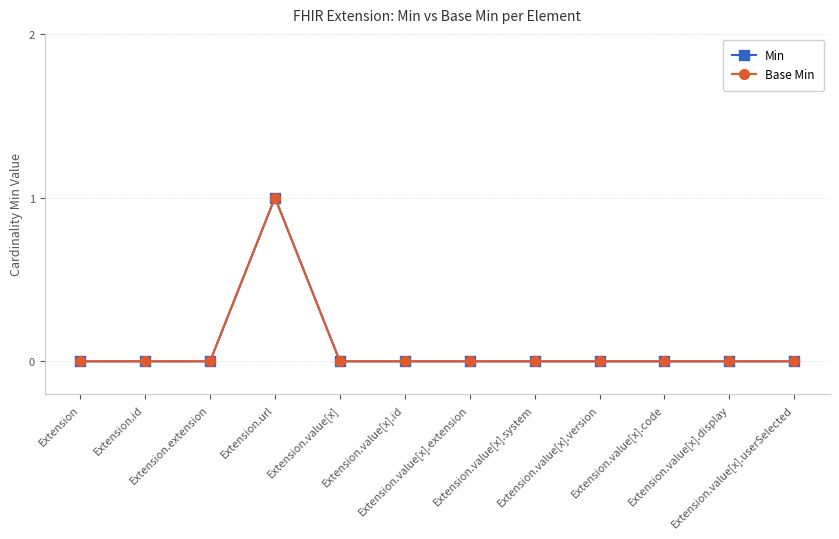

Which series changed the most between Extension.value[x].version and Extension.value[x].userSelected?

Min